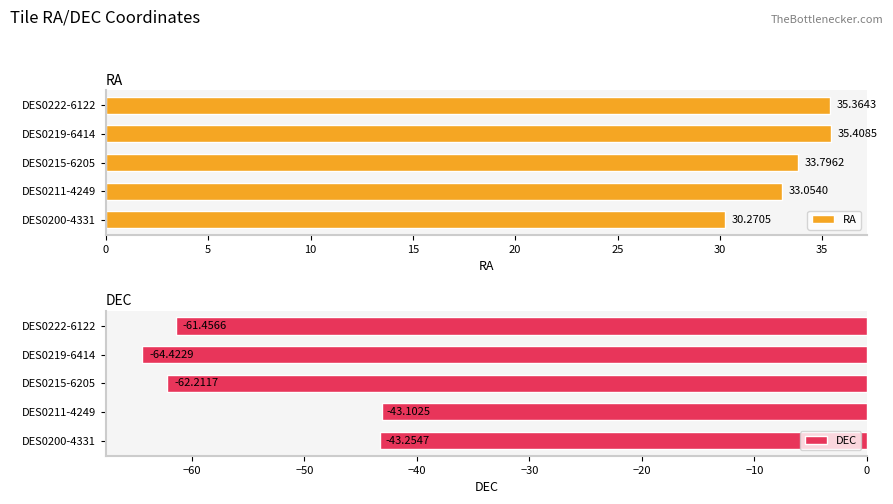

True or false: DEC has a value of -14.8 at DES0211-4249.

False